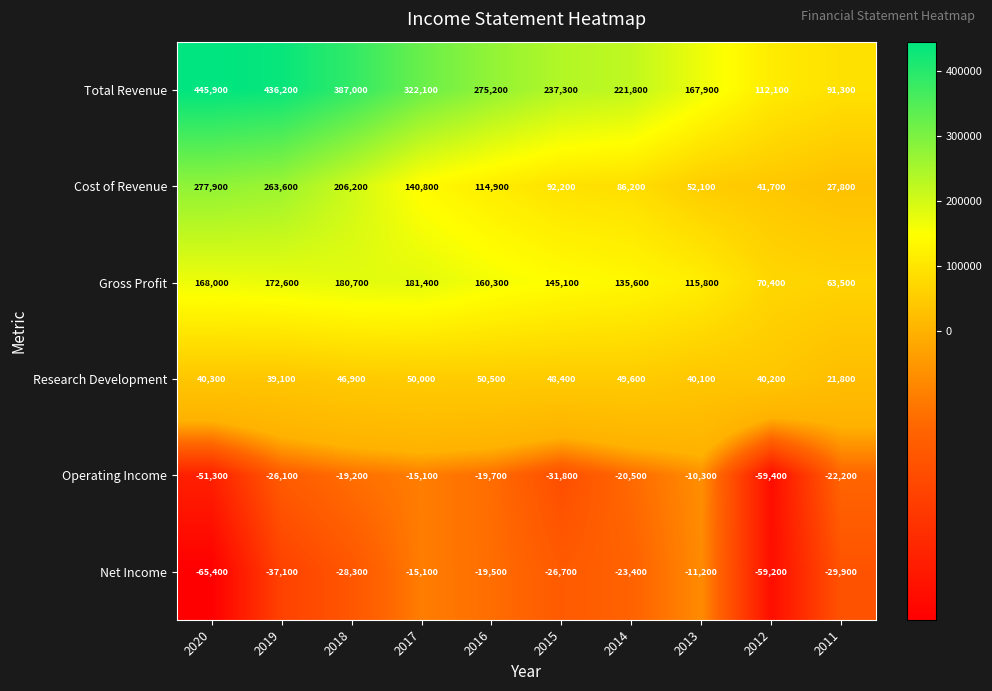

What is the total value across all series at 2019?

848300